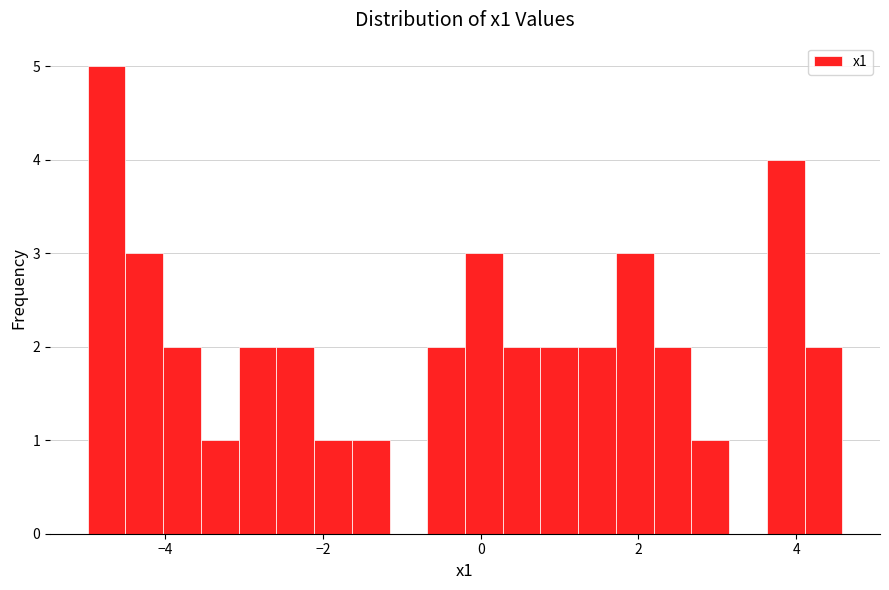

Read against the x-axis, roughly where is the centre of the tallest bar?

-4.8